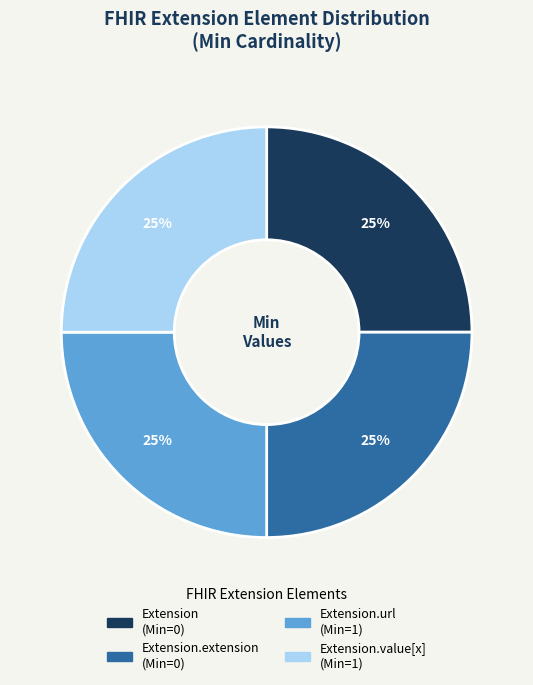

Is there any slice that represents more than half of the pie?

No